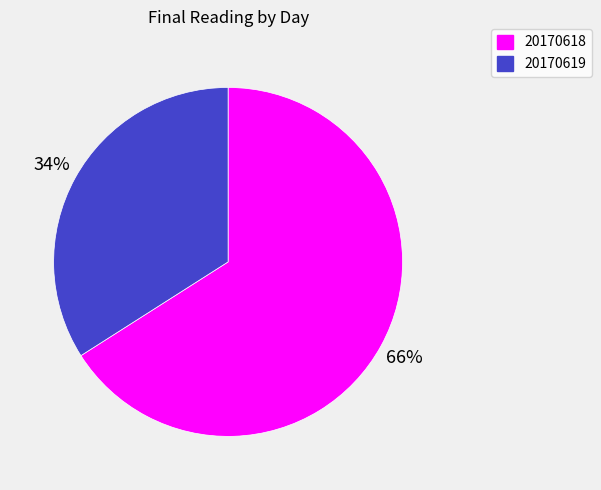

Rank the categories by value from highest to lowest.

20170618, 20170619